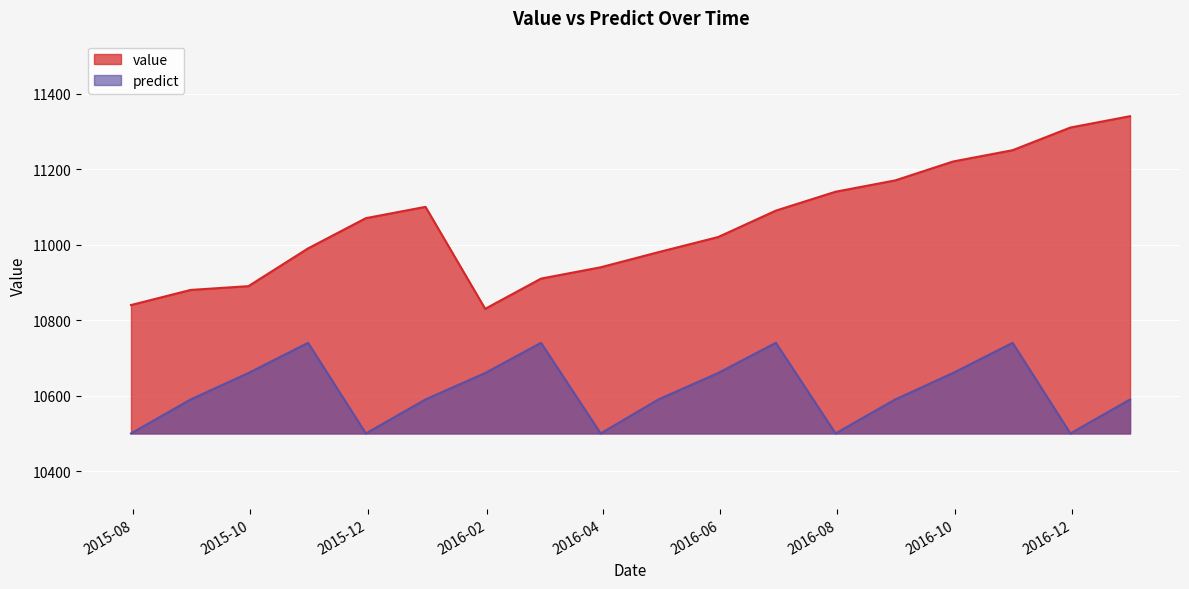

What value does the predict series have at 2015-07-31?

10500